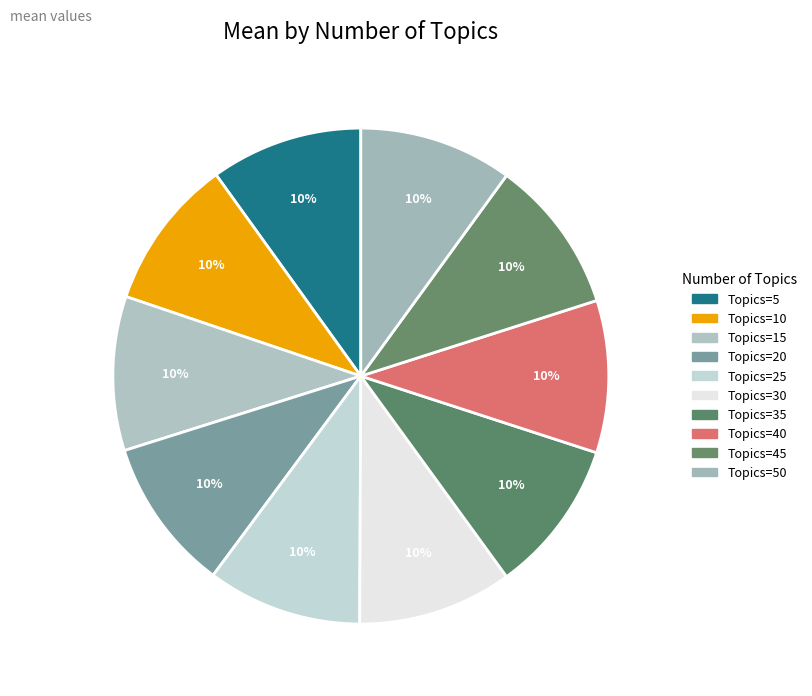

To the nearest percent, what is the average slice percentage?

10%